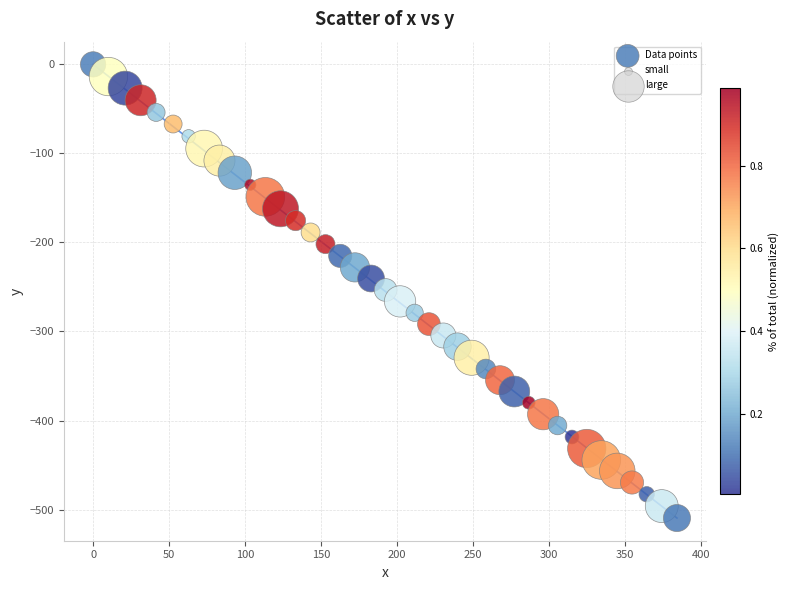

What is the range of Y values (max minus min)?

509.5